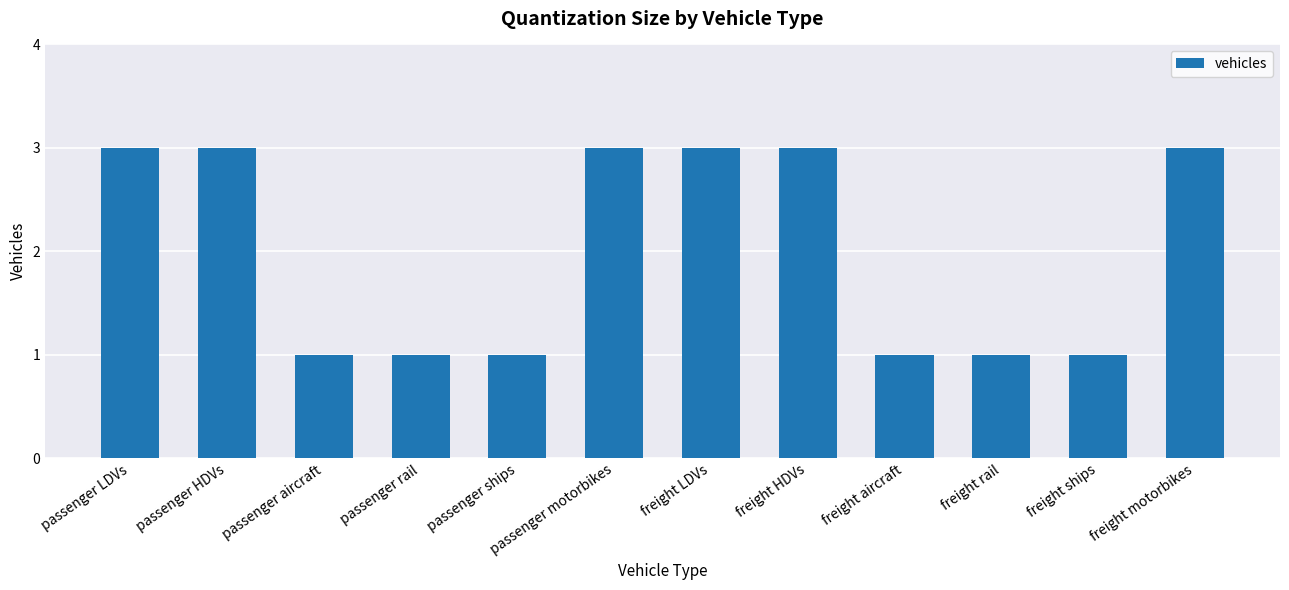

What is the label of the 8th bar from the right?

passenger ships